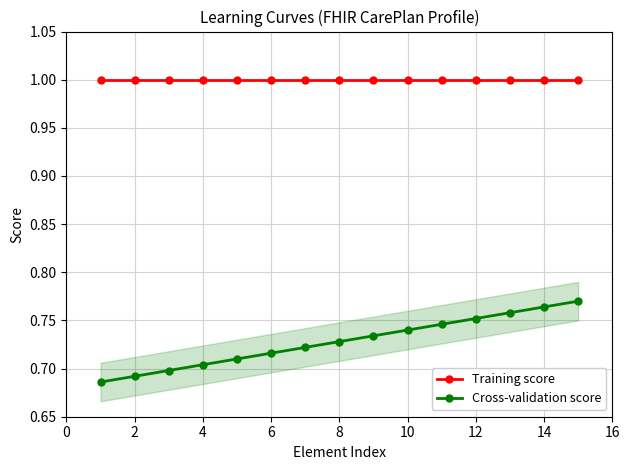

What is the spread (max minus min) of values at 2?

0.3